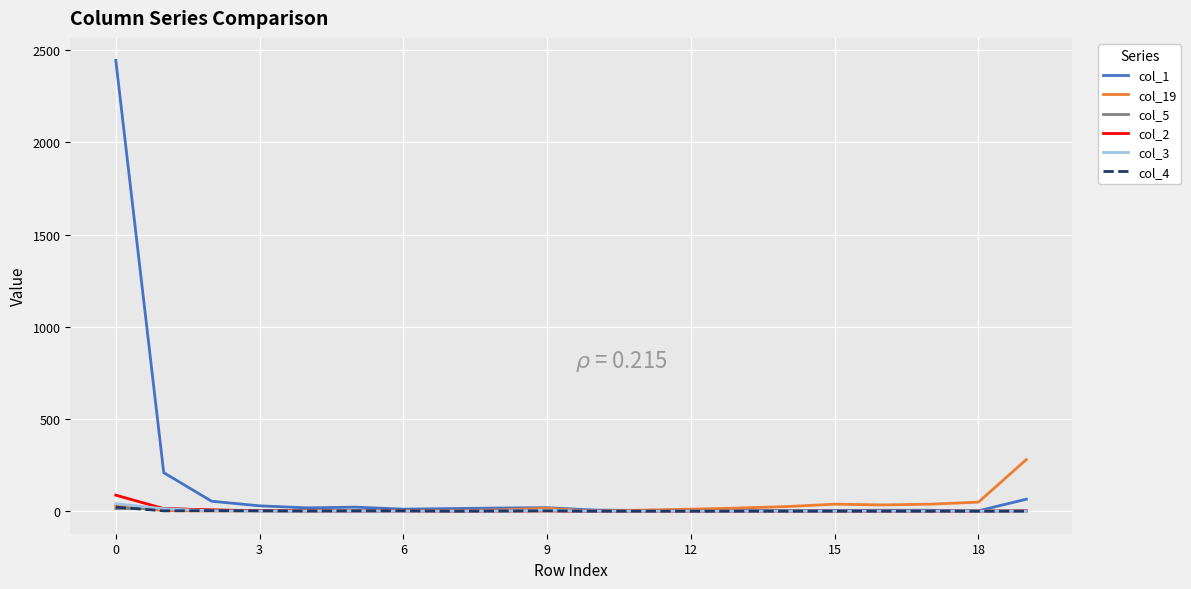

How many categories are shown in the chart?

20